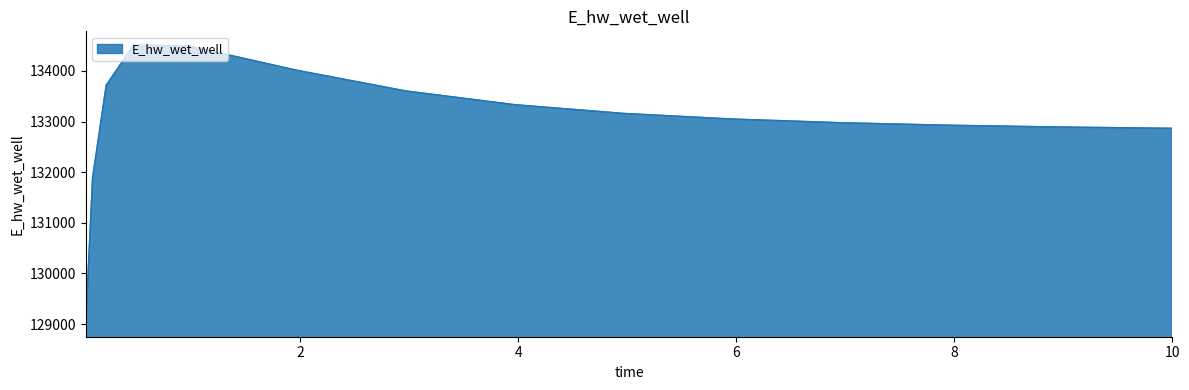

What is the difference between the maximum and minimum values?

5482.1